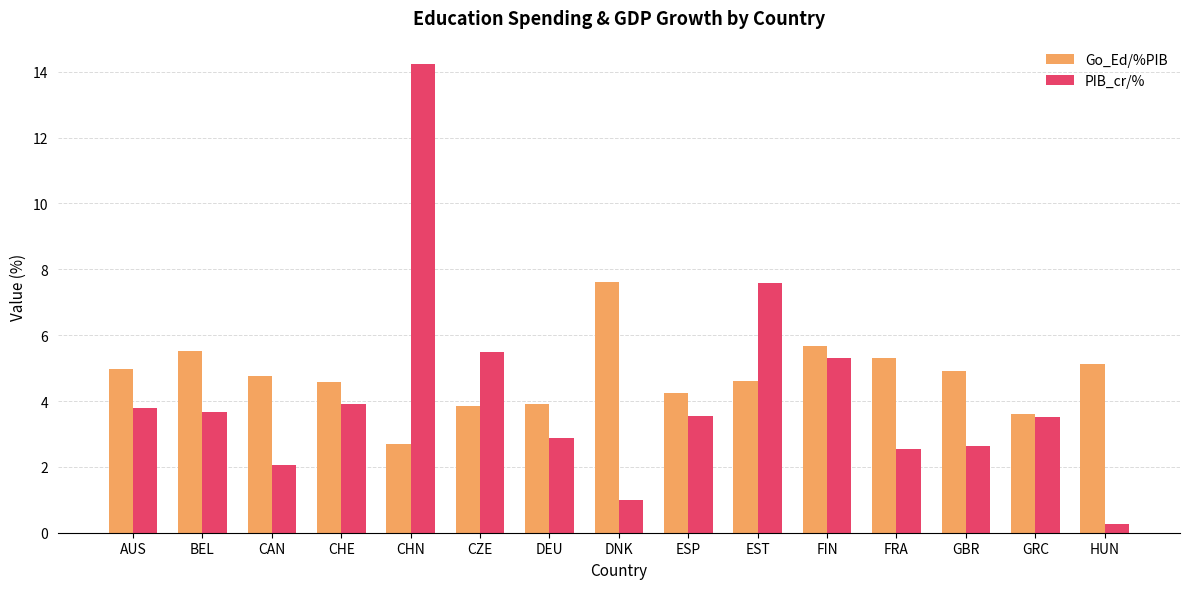

Which series has the widest spread of values?

PIB_cr/%